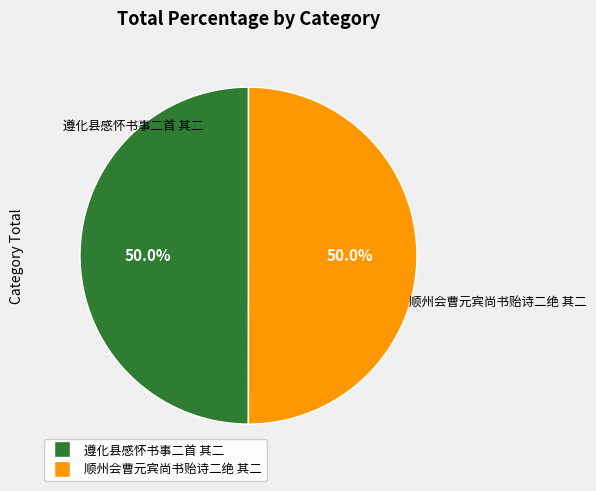

How many segments does this pie chart have?

2